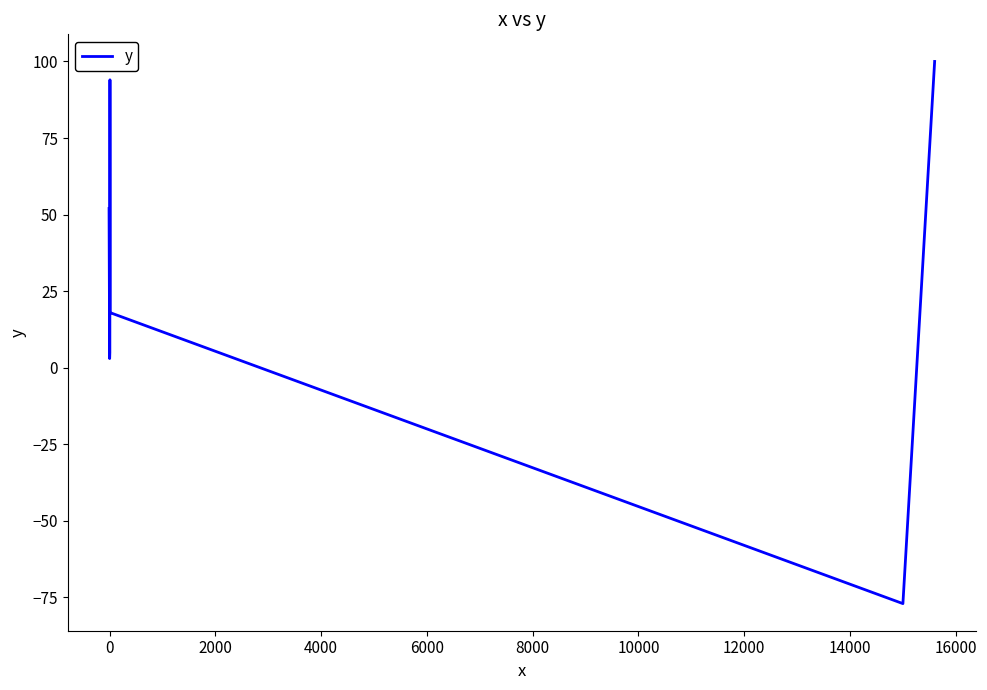

Does the chart display data point markers on the line(s)?

No